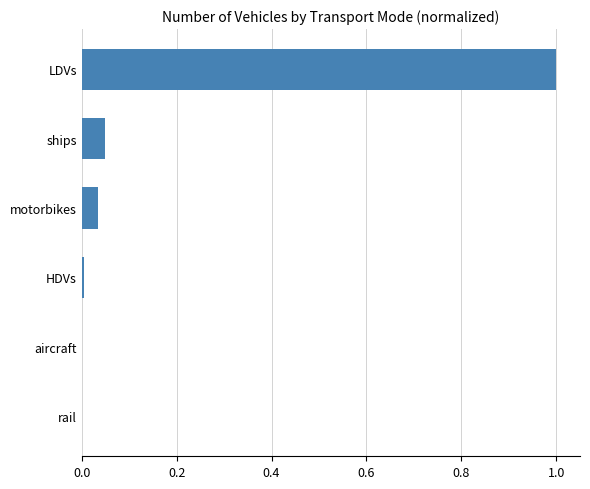

The chart shows a value of 0.0 at HDVs. True or false?

True